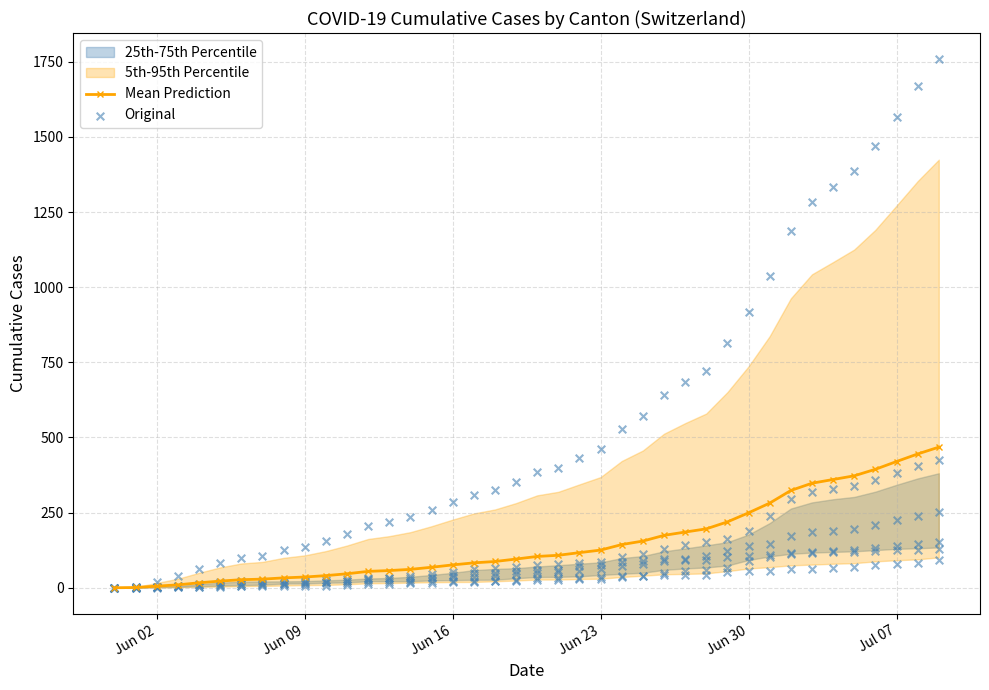

At how many categories does at least one series exceed 541?

15